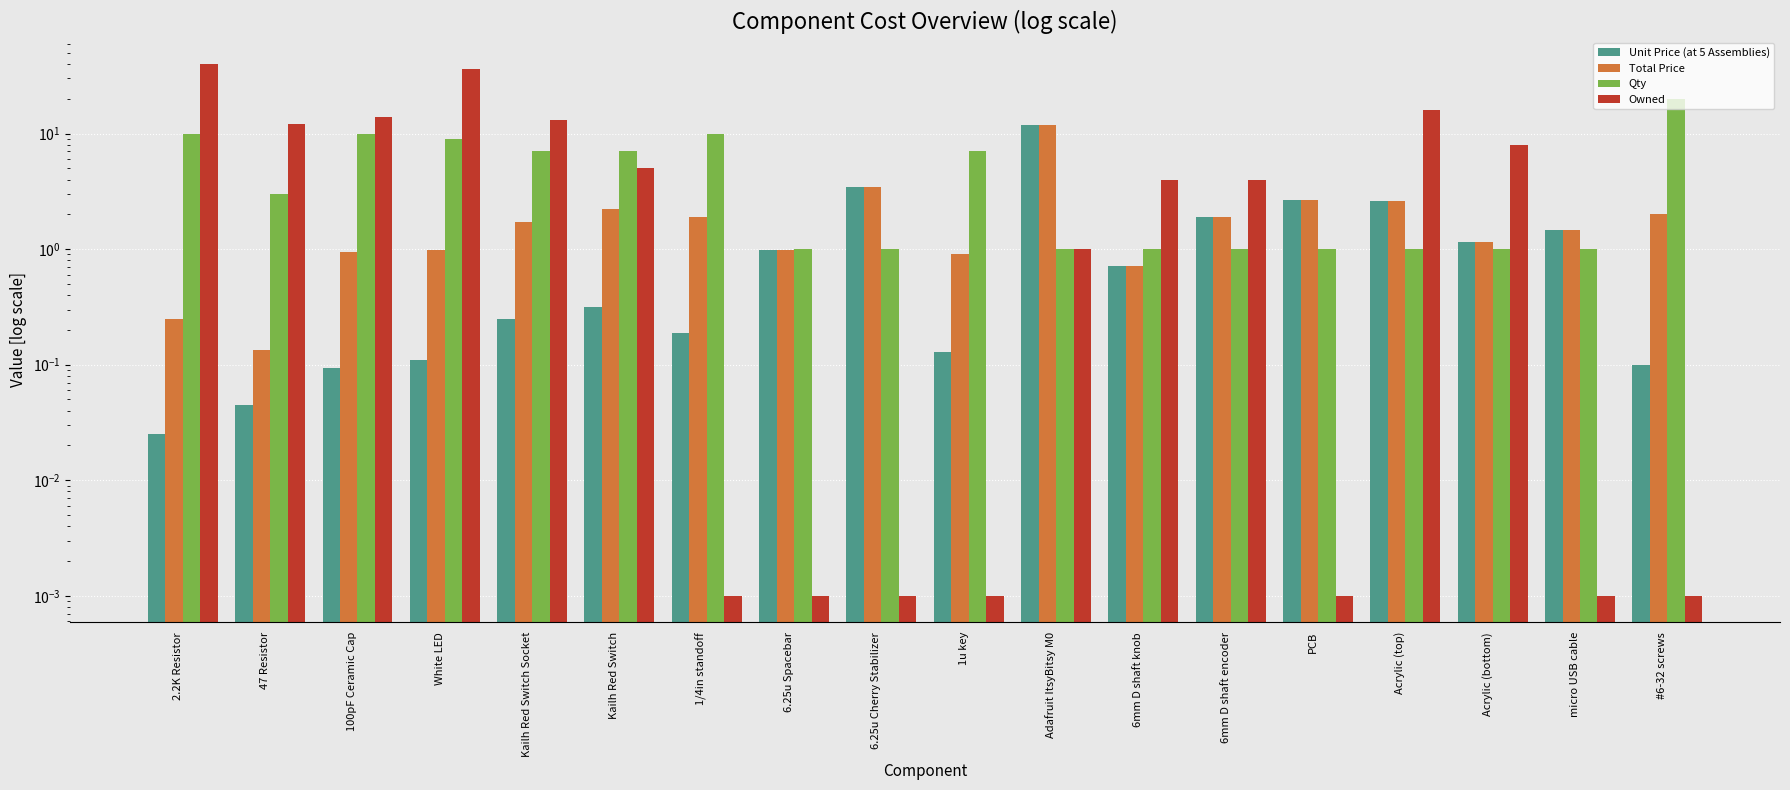

What are all the series names shown in the legend?

Unit Price (at 5 Assemblies), Total Price, Qty, Owned